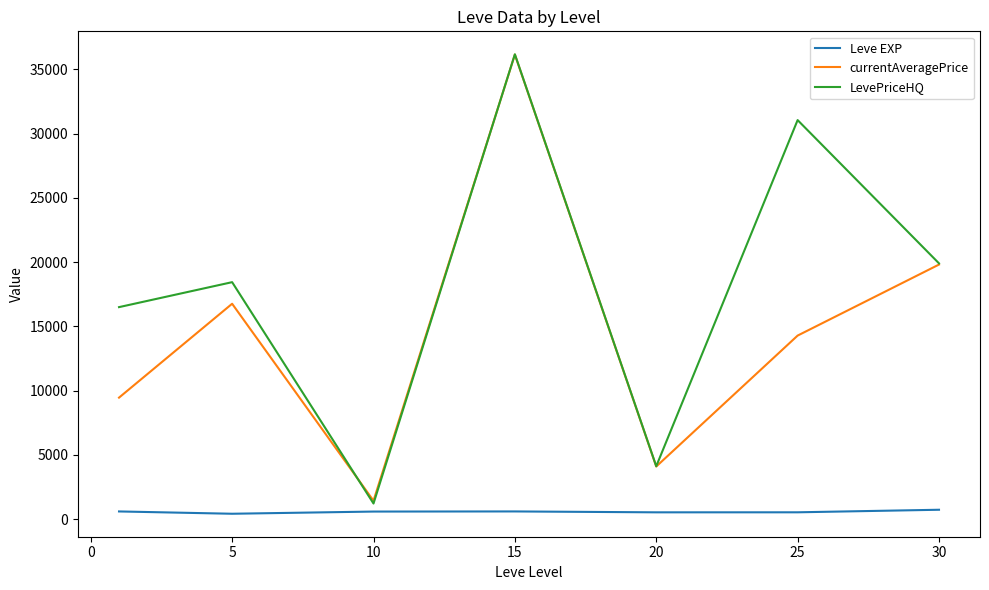

What are all the series names shown in the legend?

Leve EXP, currentAveragePrice, LevePriceHQ